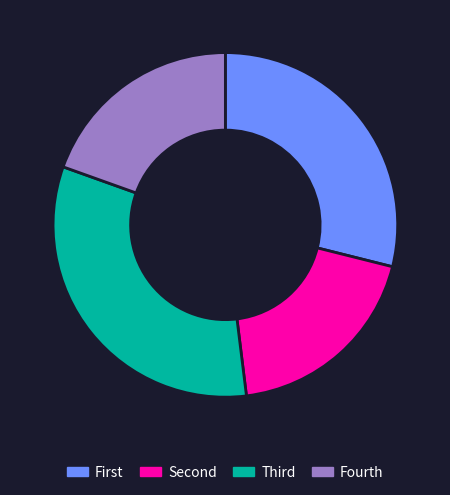

What is the largest slice in the pie chart?

Third